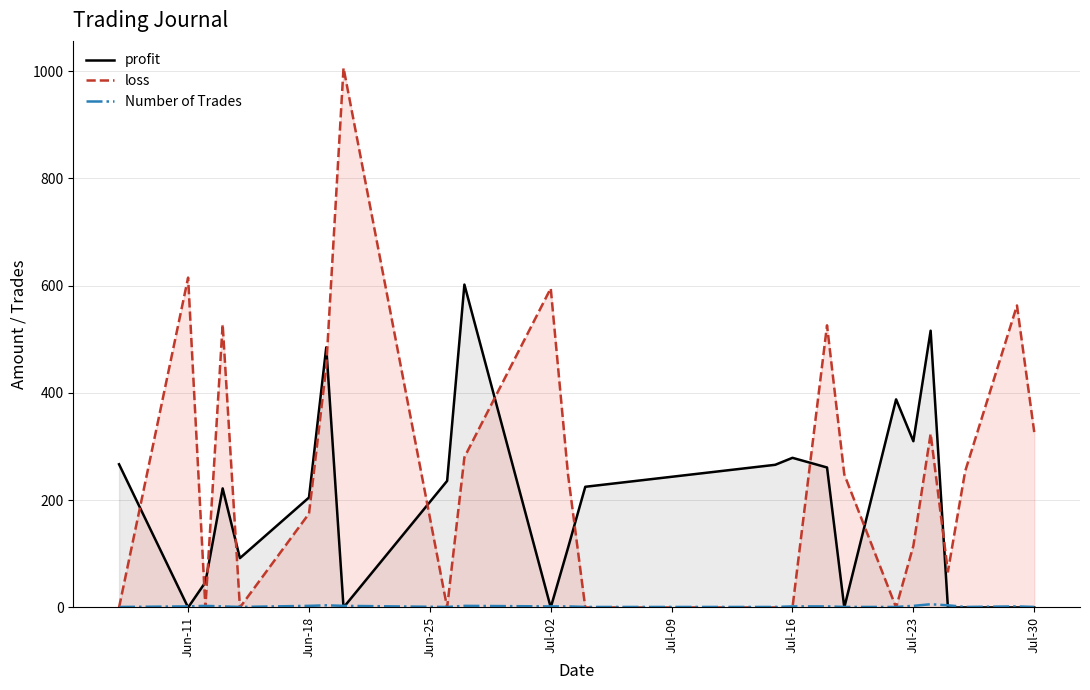

How many times do profit and loss cross each other?

11